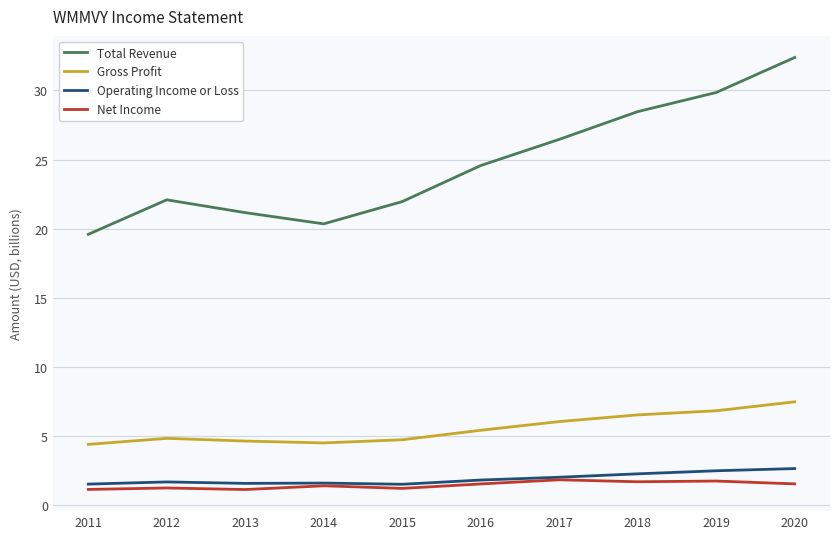

The Operating Income or Loss series shows 1.5 at 2015. True or false?

True